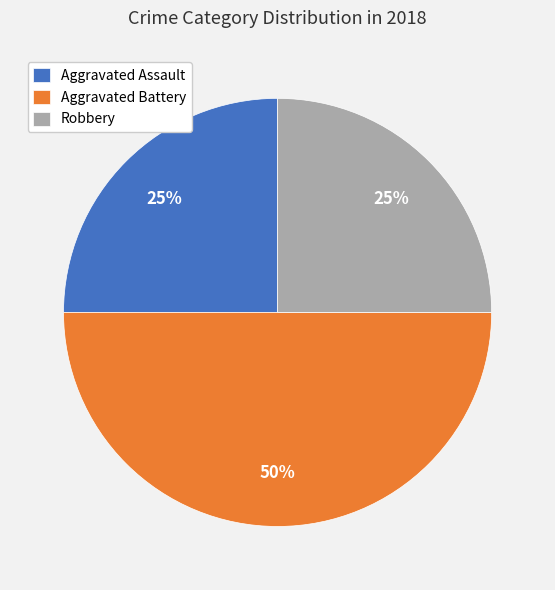

What is the largest slice in the pie chart?

Aggravated Battery